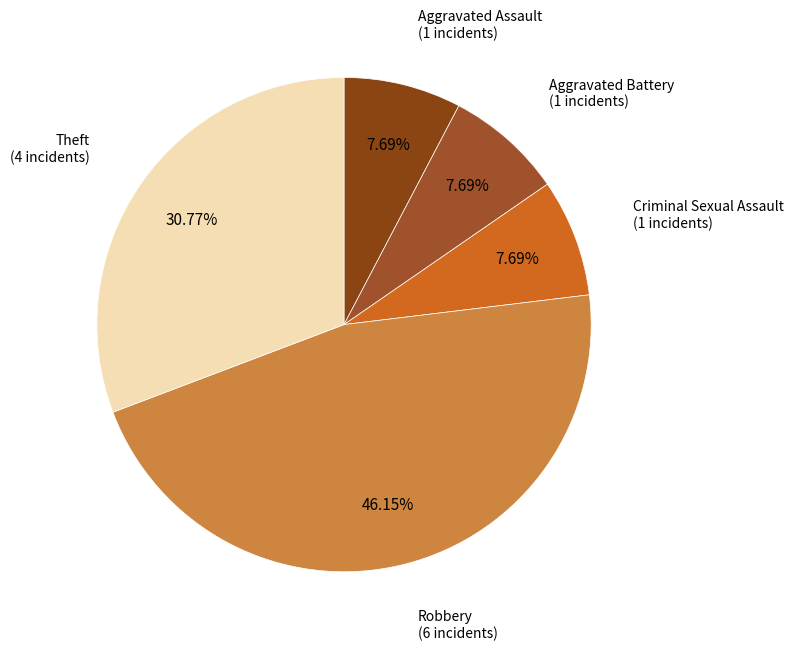

Rank the categories by value from highest to lowest.

Robbery, Theft, Aggravated Assault, Aggravated Battery, Criminal Sexual Assault